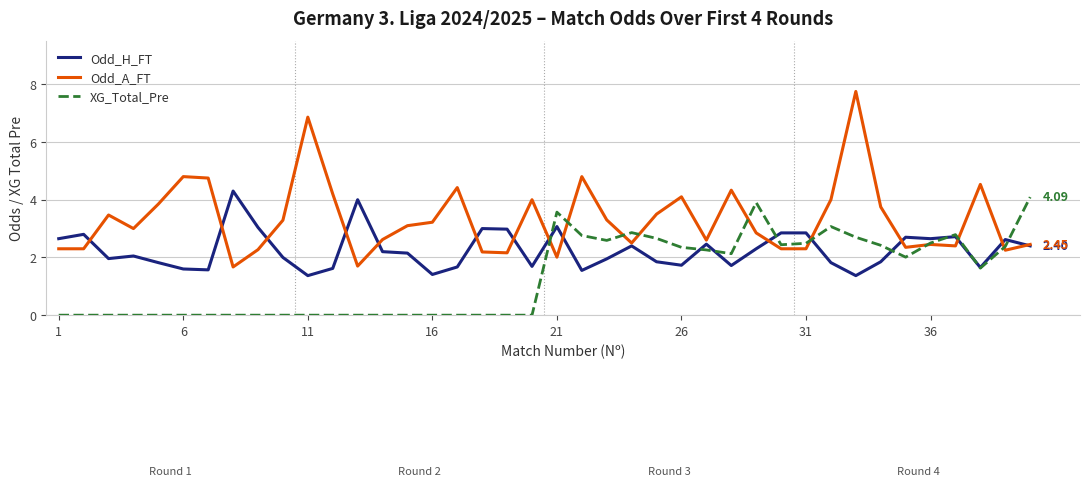

List the series in order of their overall mean, lowest first.

XG_Total_Pre, Odd_H_FT, Odd_A_FT